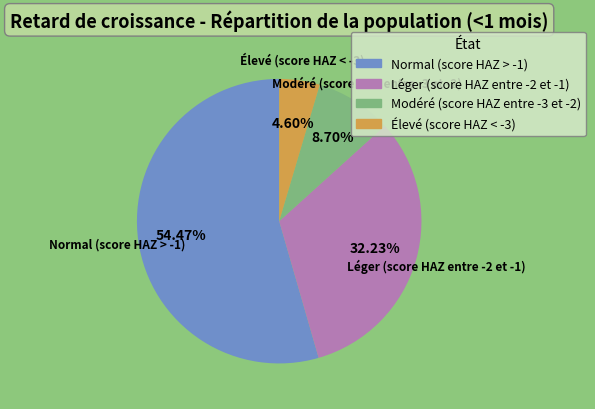

True or false: Élevé (score HAZ < -3) accounts for 12% of the total.

False